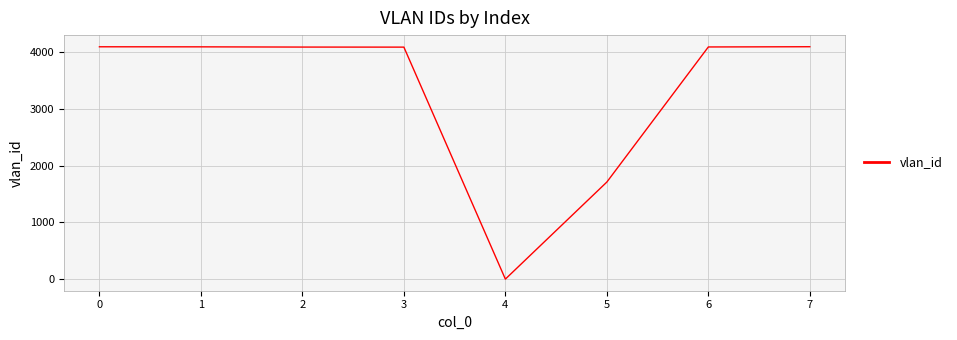

Where is the data nearest to the value 2048?

5